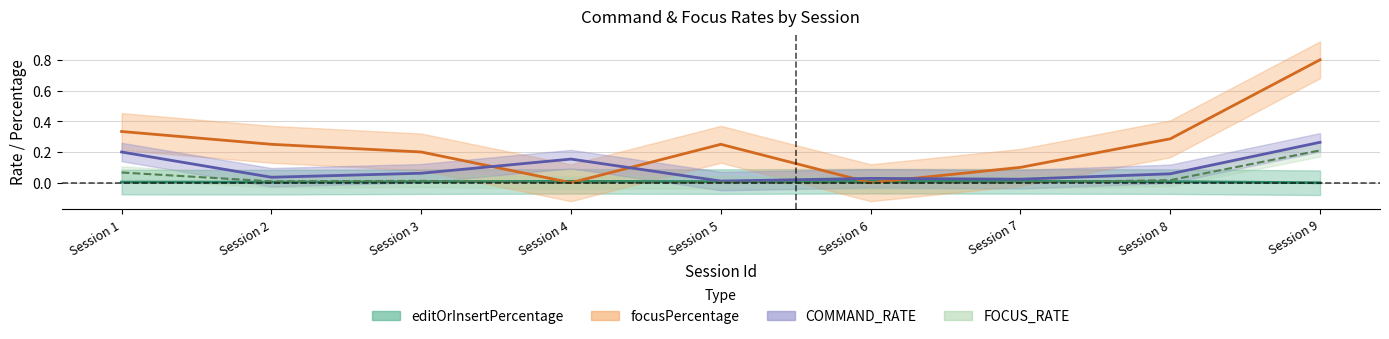

At how many categories does at least one series exceed 0?

9